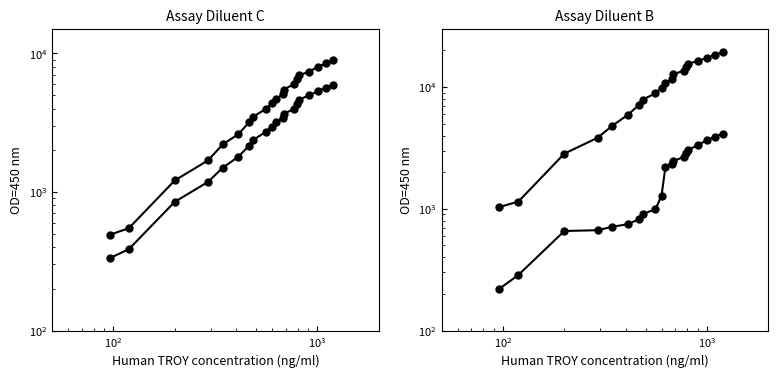

How many series are shown in this chart?

4